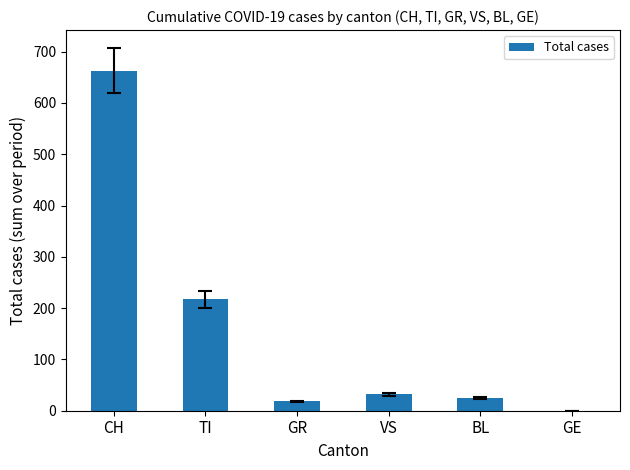

Between GR and GE, which is larger?

GR